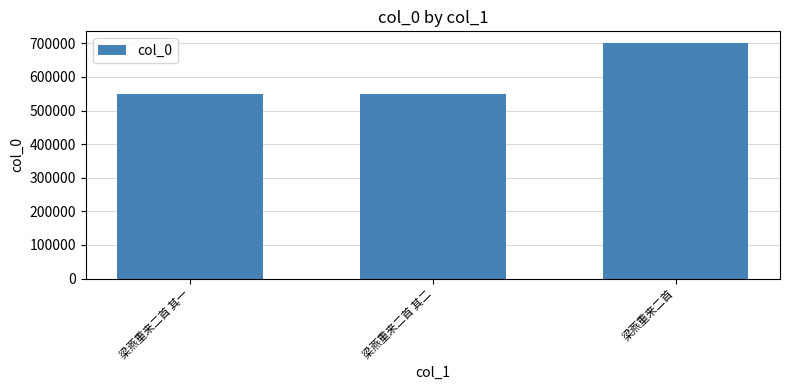

What is the difference between the maximum and second lowest values?

151293